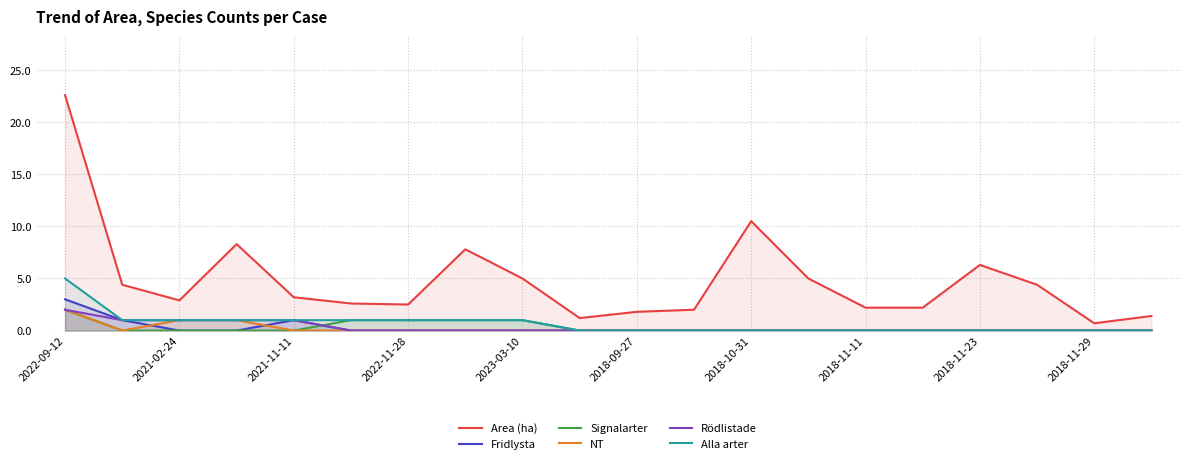

What is the maximum value for Alla arter?

5.0